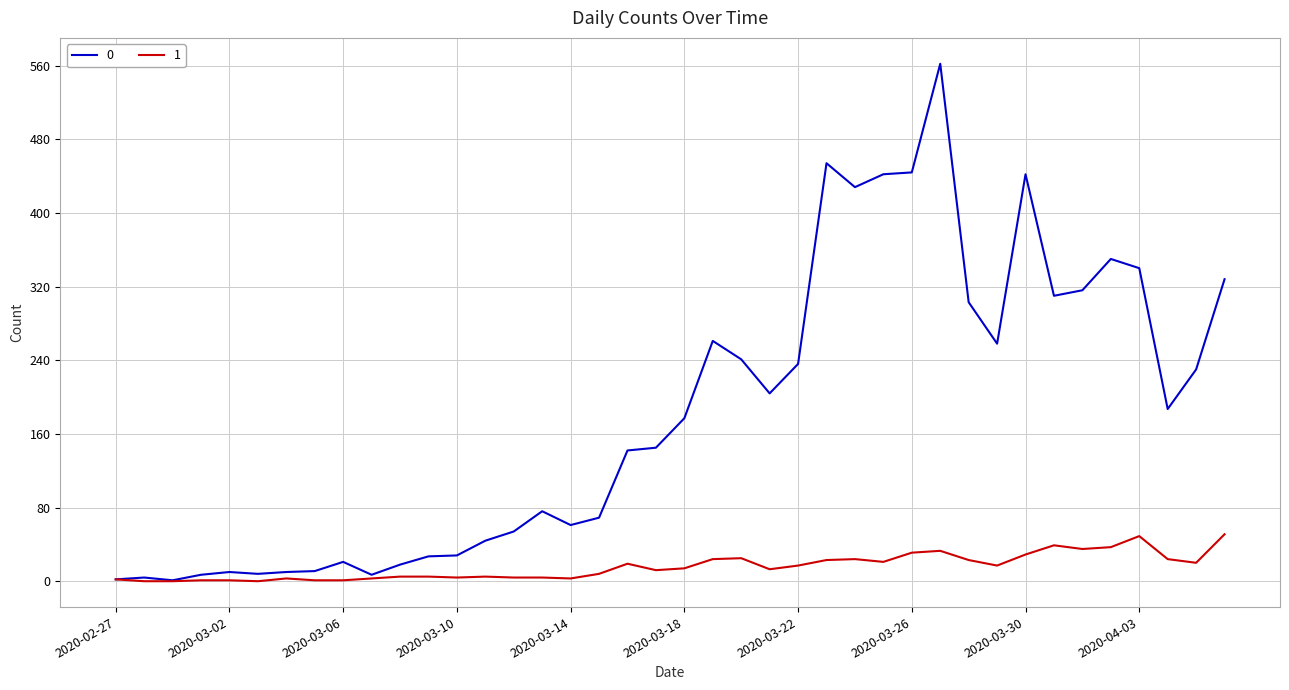

What is the maximum value shown in the chart?

562